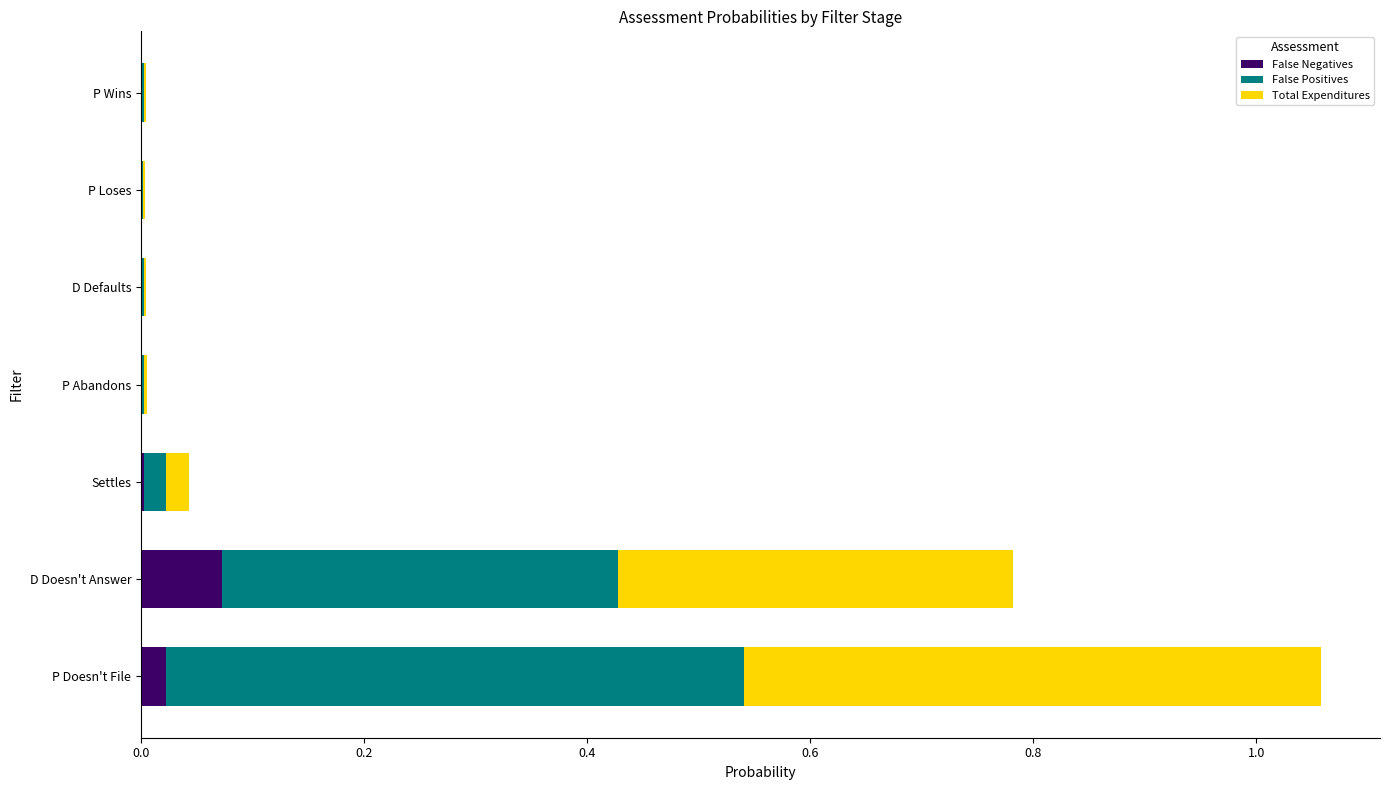

At which category is the sum across all series the highest?

P Doesn't File